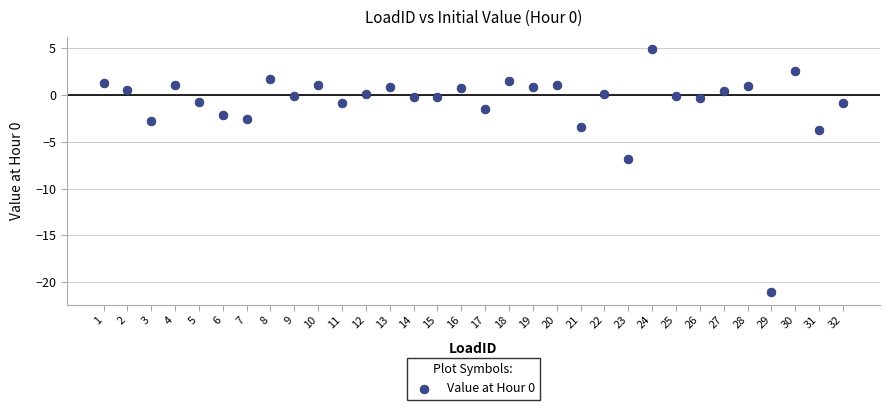

What Y value in the scatter plot is closest to -8?

-6.8